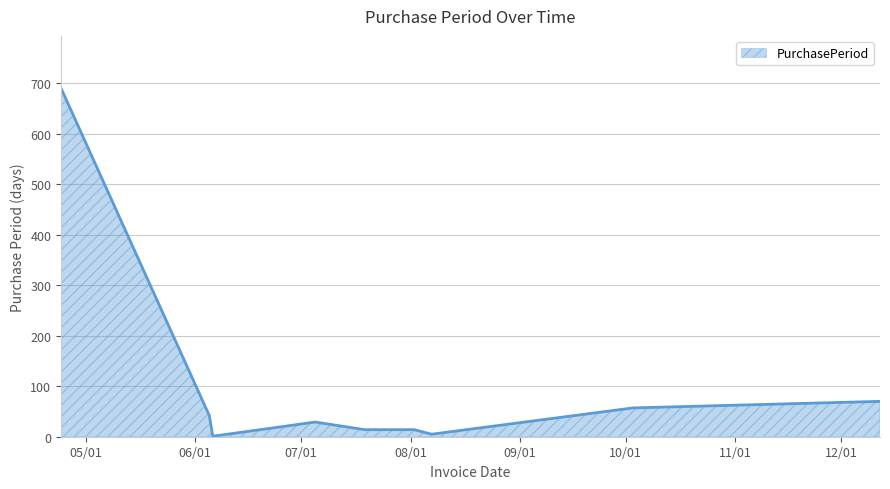

What is the difference between the maximum and minimum values?

689